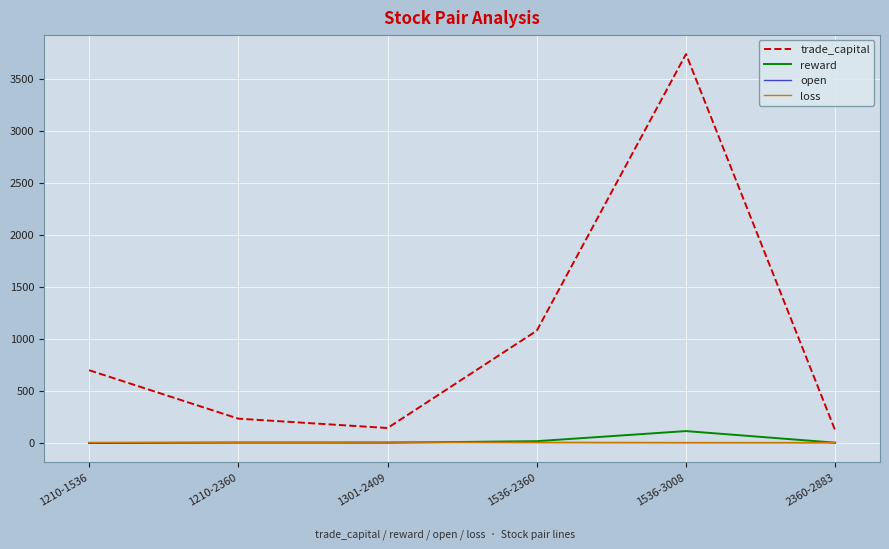

How many lines are shown in the chart?

4